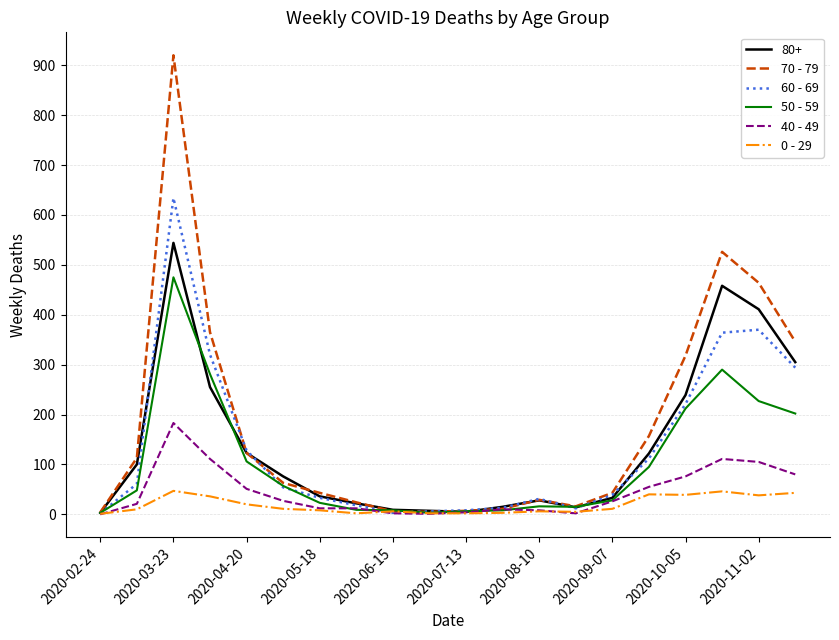

What is the difference between the maximum and minimum values in the 40 - 49 series?

183